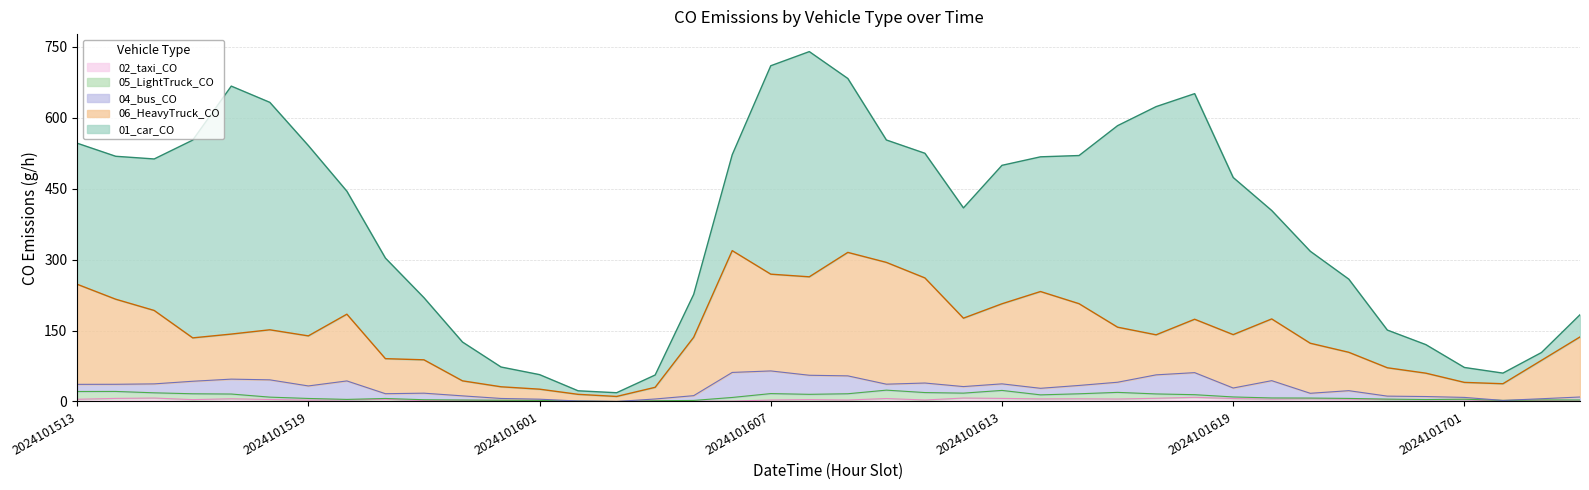

Where is the first local maximum for 05_LightTruck_CO?

2024101516